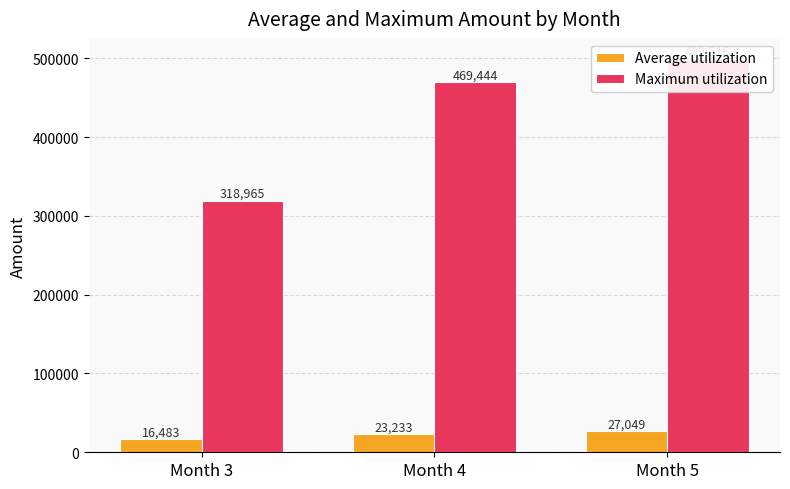

What is the total value across all series at Month 3?

335448.3